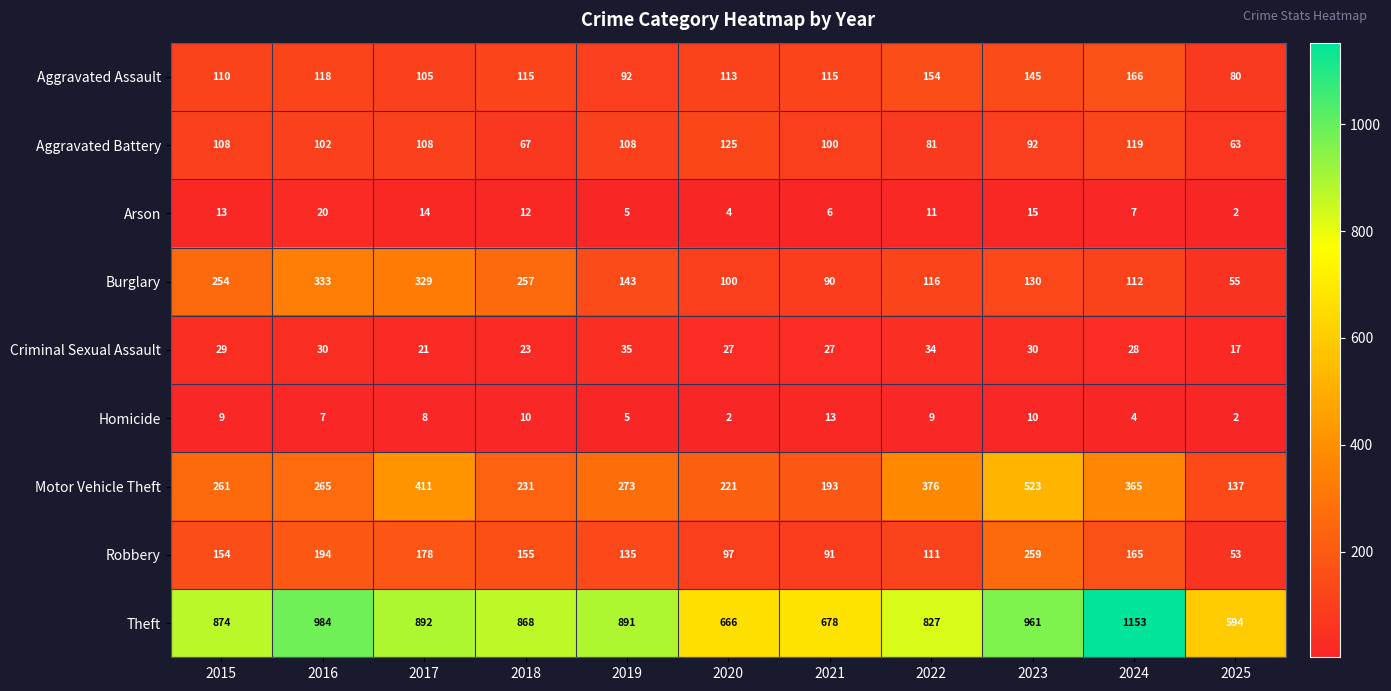

How many values in the Motor Vehicle Theft series are below 265?

5